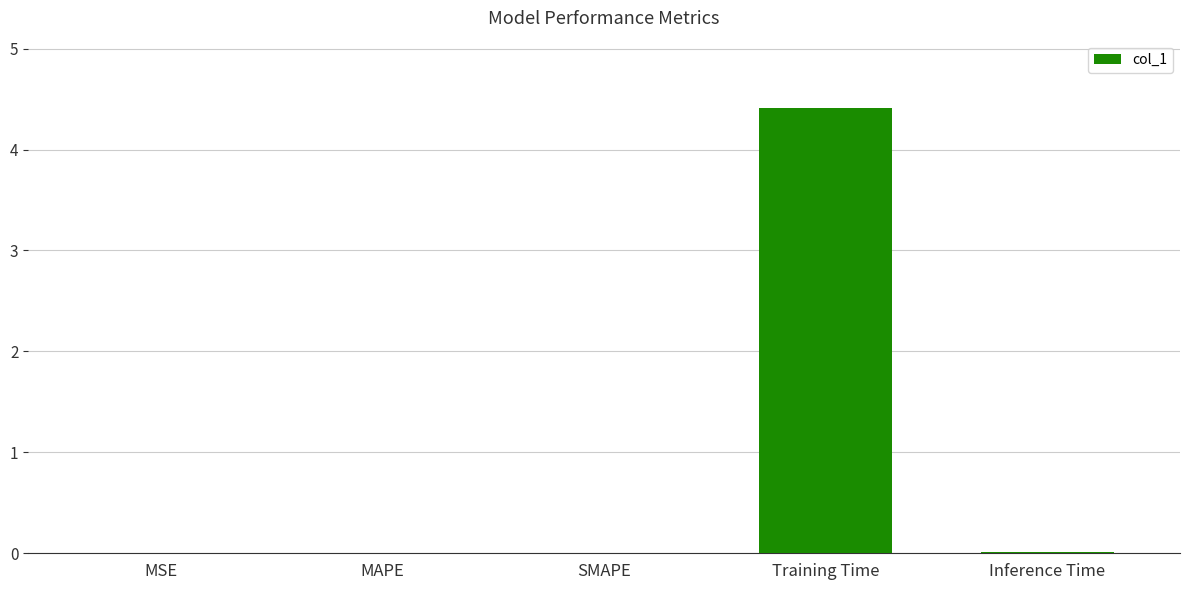

What is the average value?

0.9